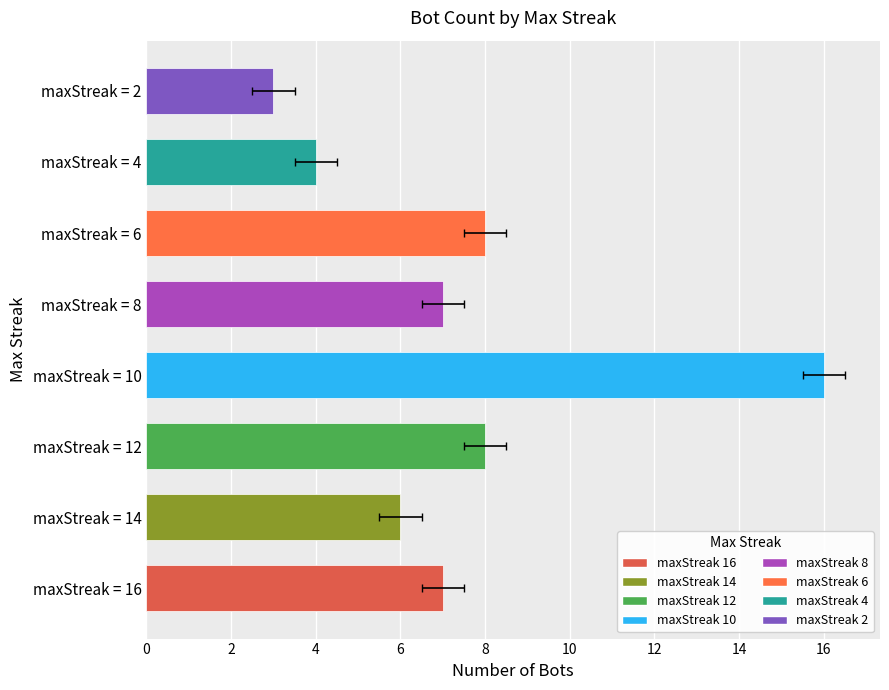

What is the average value?

7